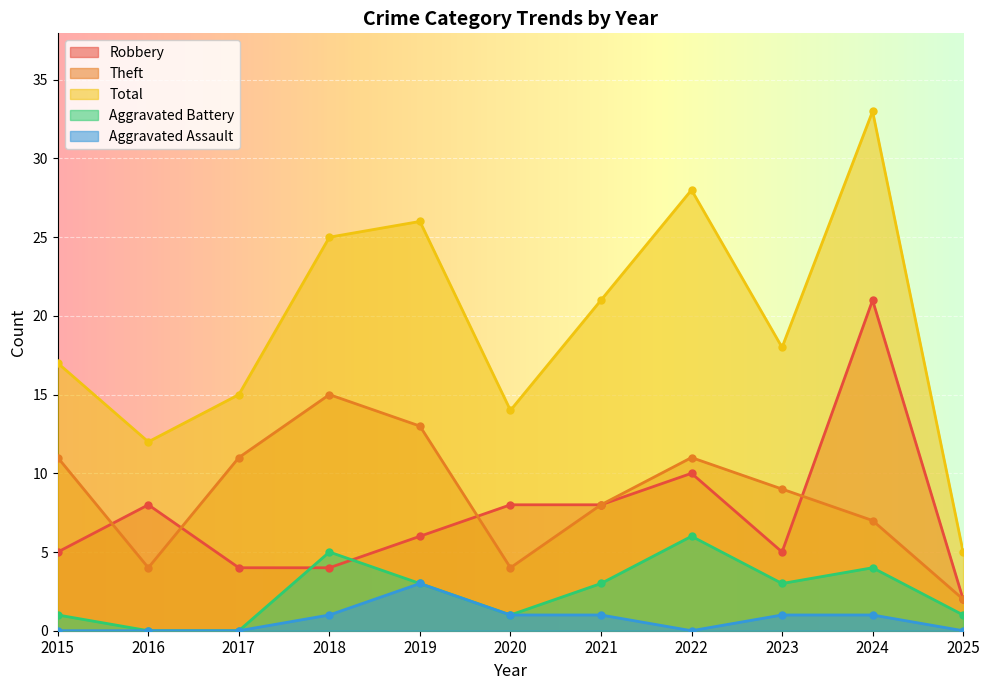

What is the spread (max minus min) of values at 2021?

20